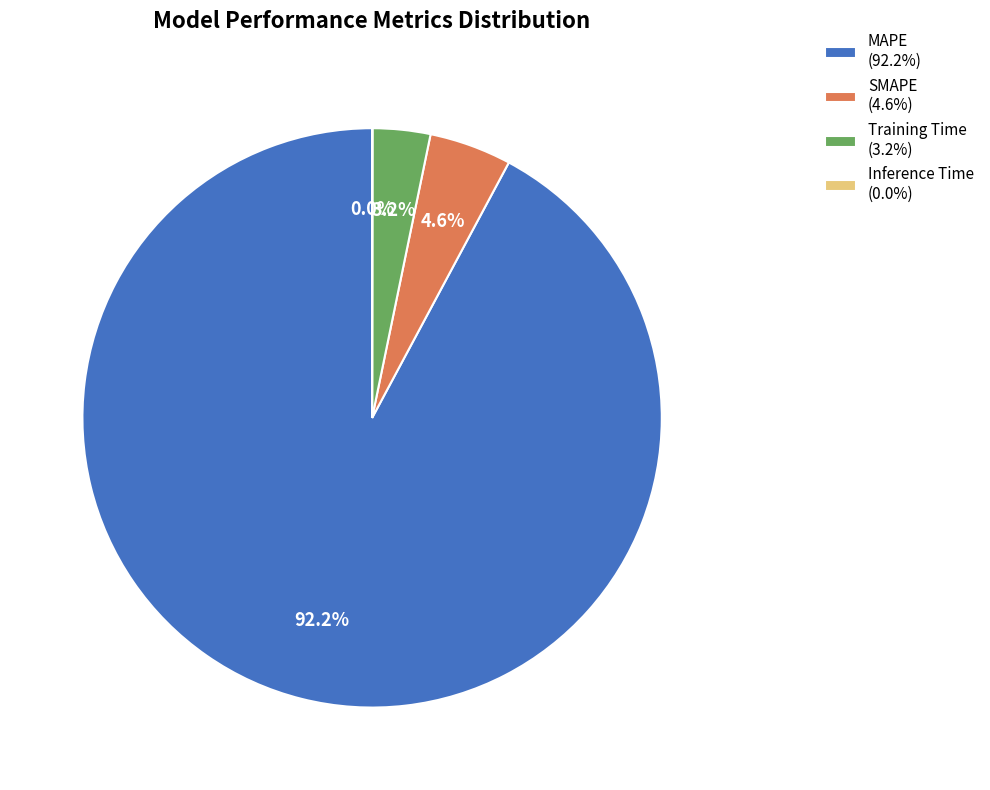

To the nearest percent, what is the difference between the SMAPE and MAPE slice percentages?

88%